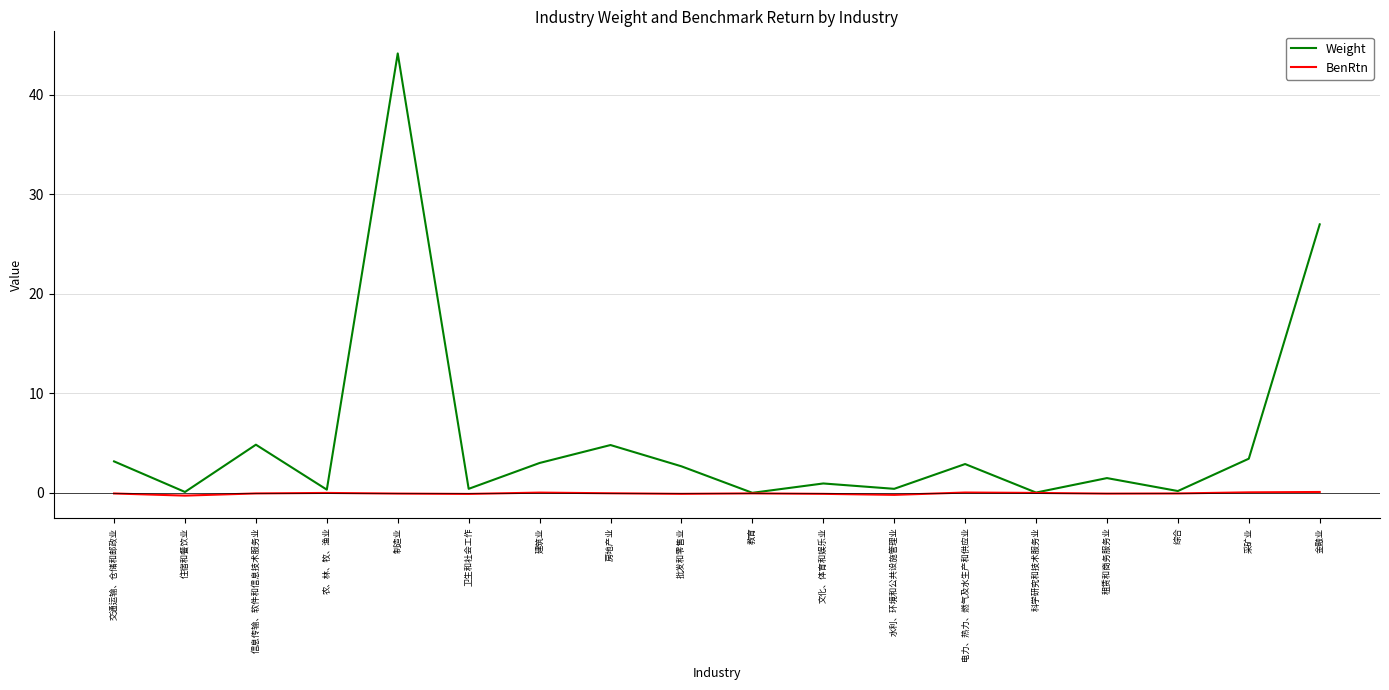

The value of Weight at 建筑业 is 3.0. True or false?

True